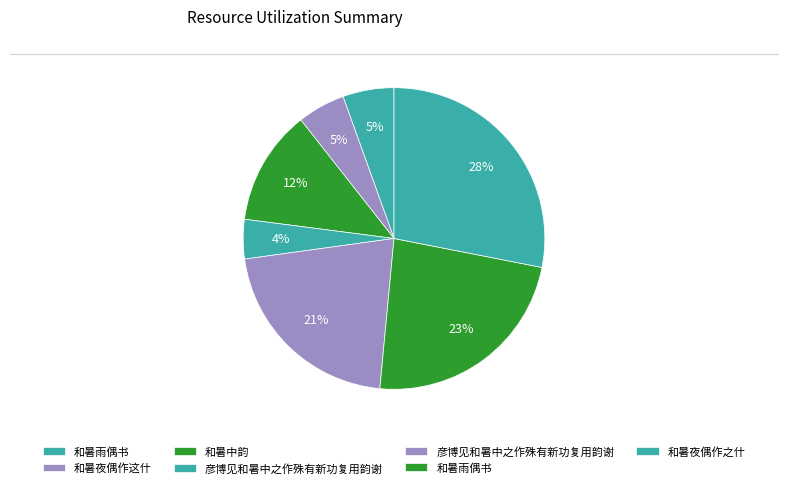

Count the number of slices in the pie.

7